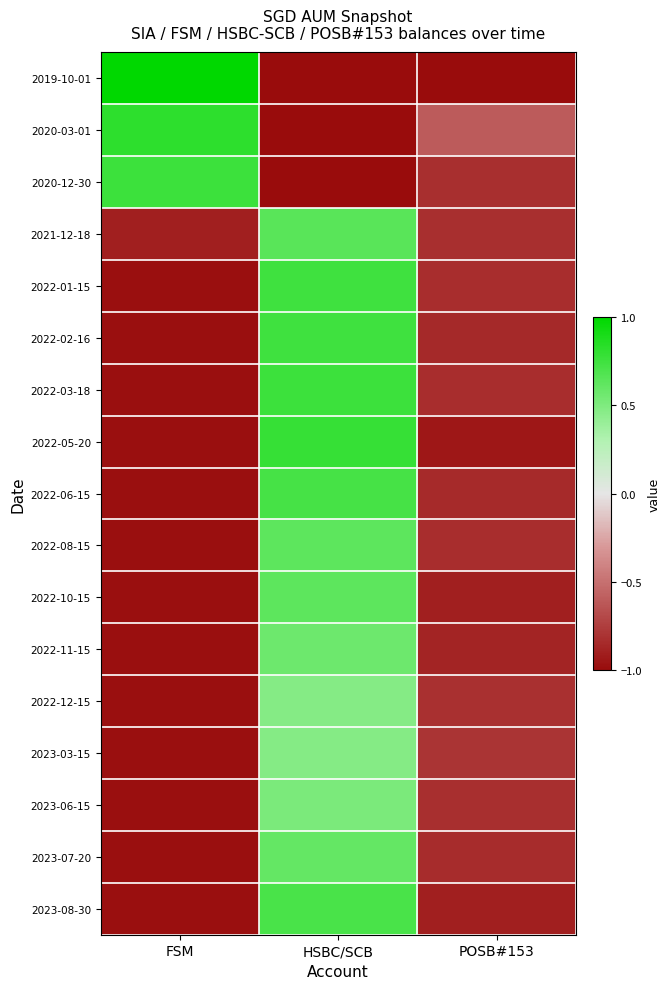

What is the spread (max minus min) of values at FSM?

2.0